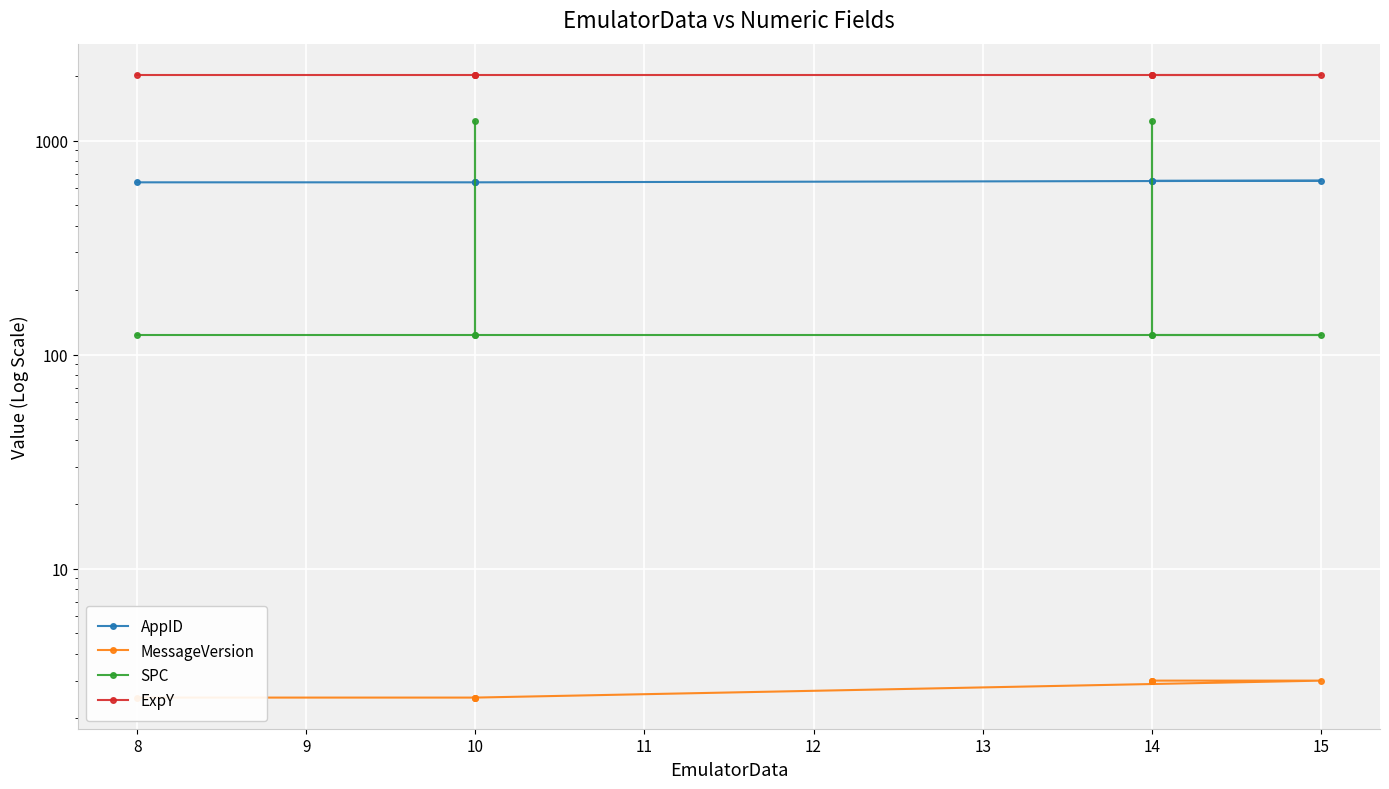

What is the lowest value of the SPC series?

123.0